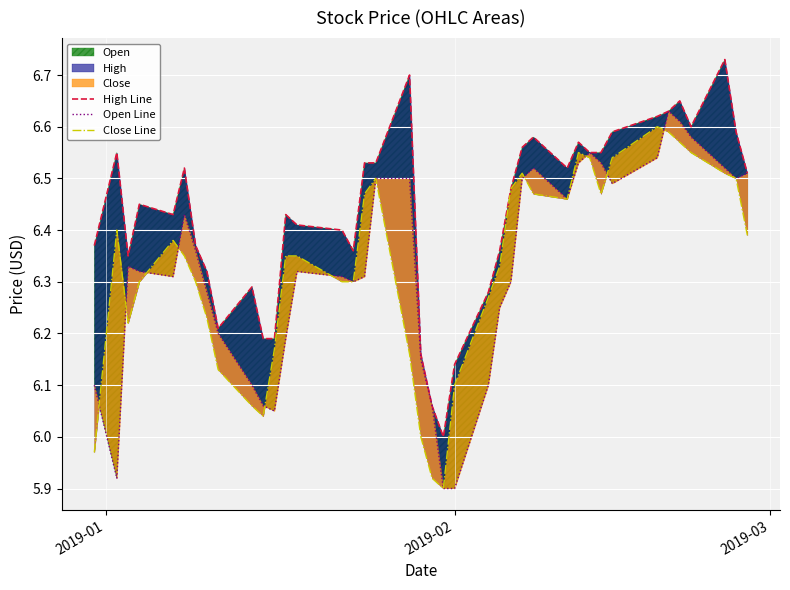

Is the value of Open Line at 37 greater than the value of High Line at 34?

No